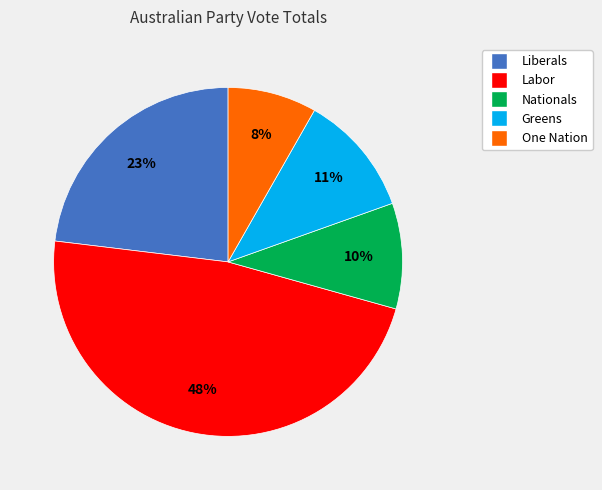

Rank the categories by value from lowest to highest.

One Nation, Nationals, Greens, Liberals, Labor